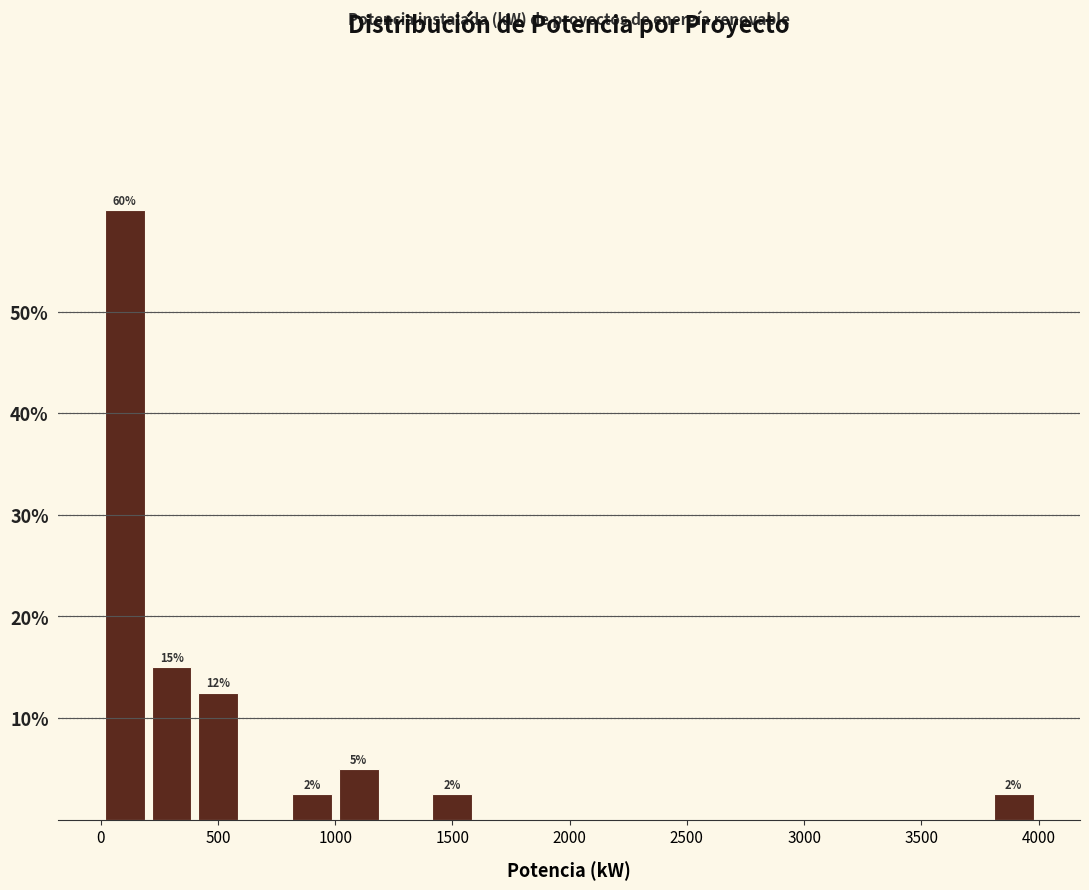

Read against the x-axis, roughly where is the centre of the tallest bar?

100